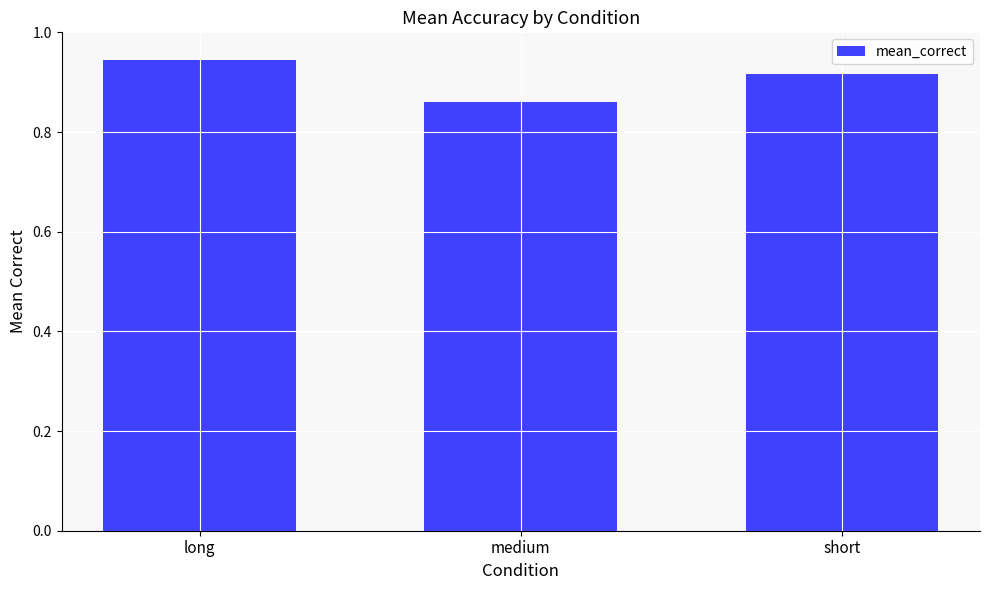

How many bars are there in total?

3